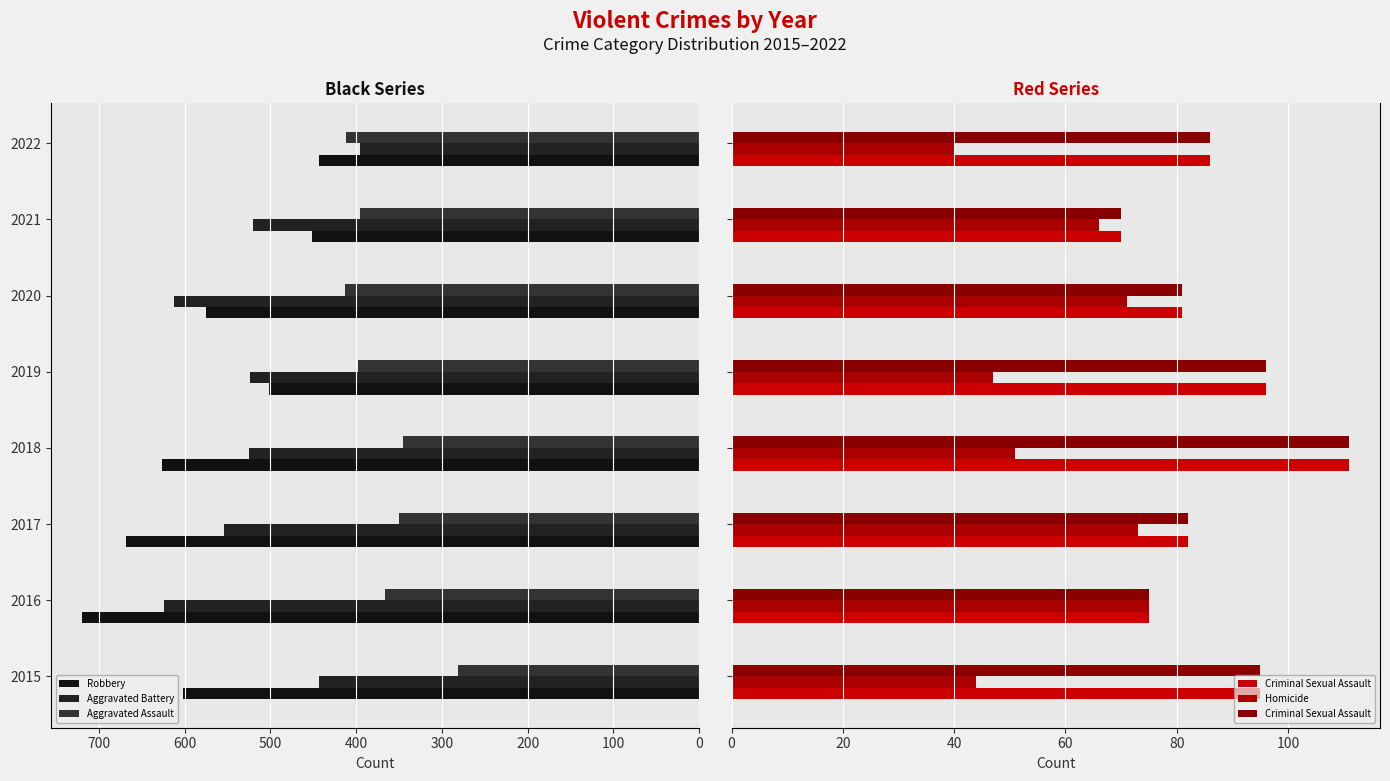

Which series has the largest total across all categories?

Robbery